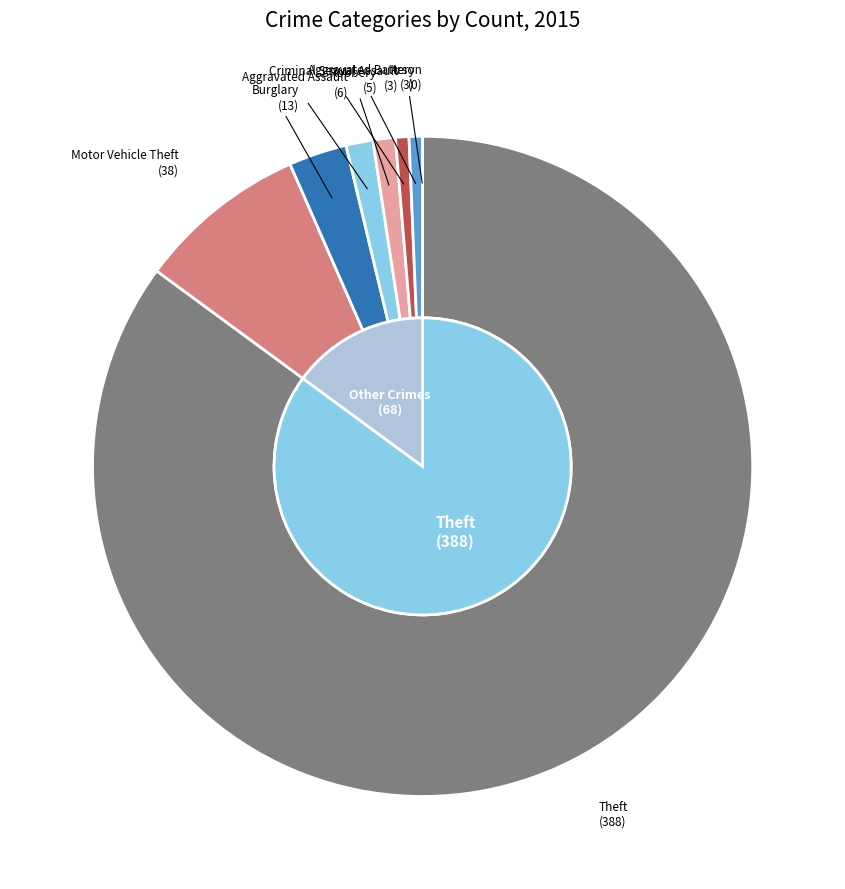

What is the majority slice?

Theft